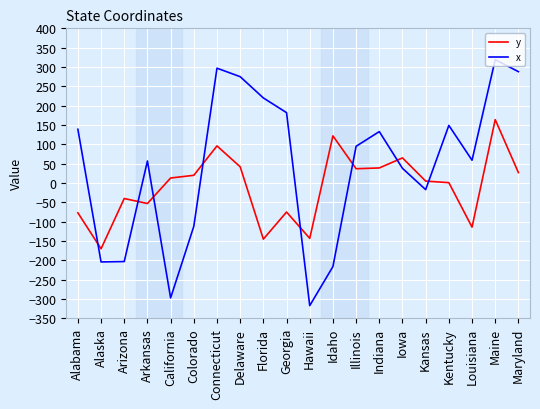

What position from the right is Maryland?

1